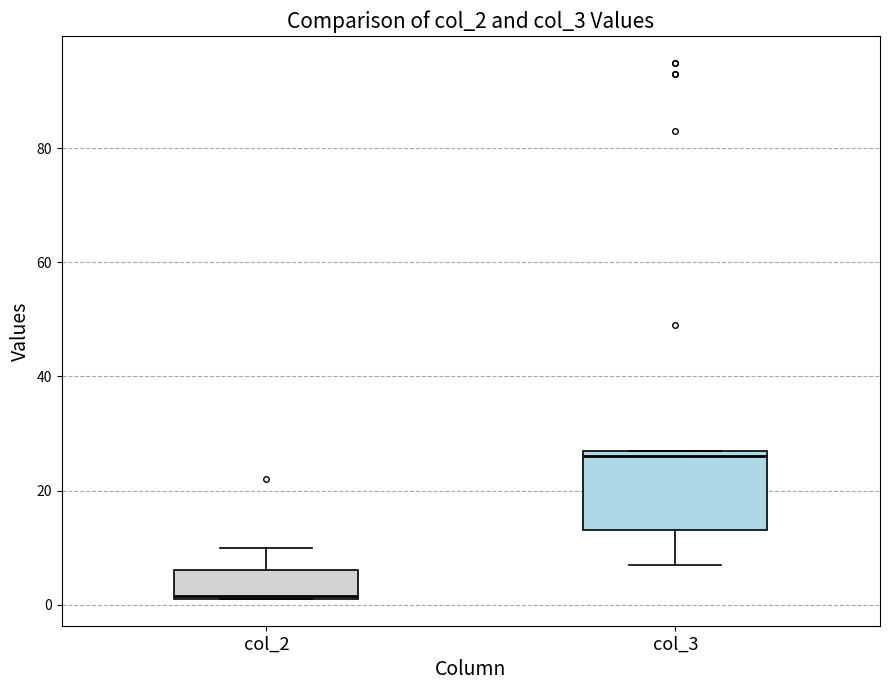

Reading left to right, read every box against the y-axis: the position of its median line, the range the box covers, and the ends of its whiskers. The values are not printed on the chart, so give them approximately, as read against the axis.

col_2: median 2, box 2 to 6, whiskers 2 to 10
col_3: median 26, box 14 to 28, whiskers 8 to 28